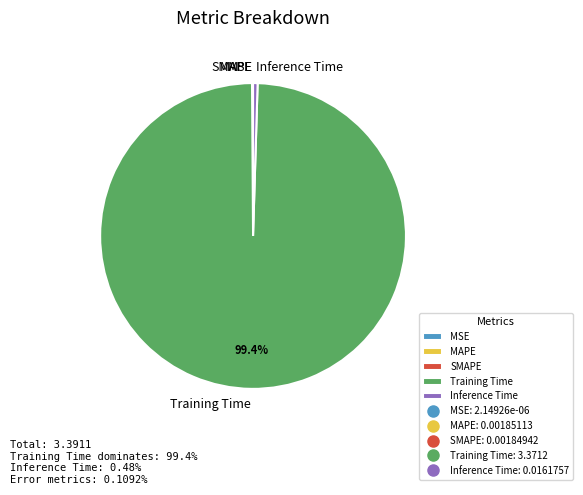

Which category accounts for the majority?

Training Time